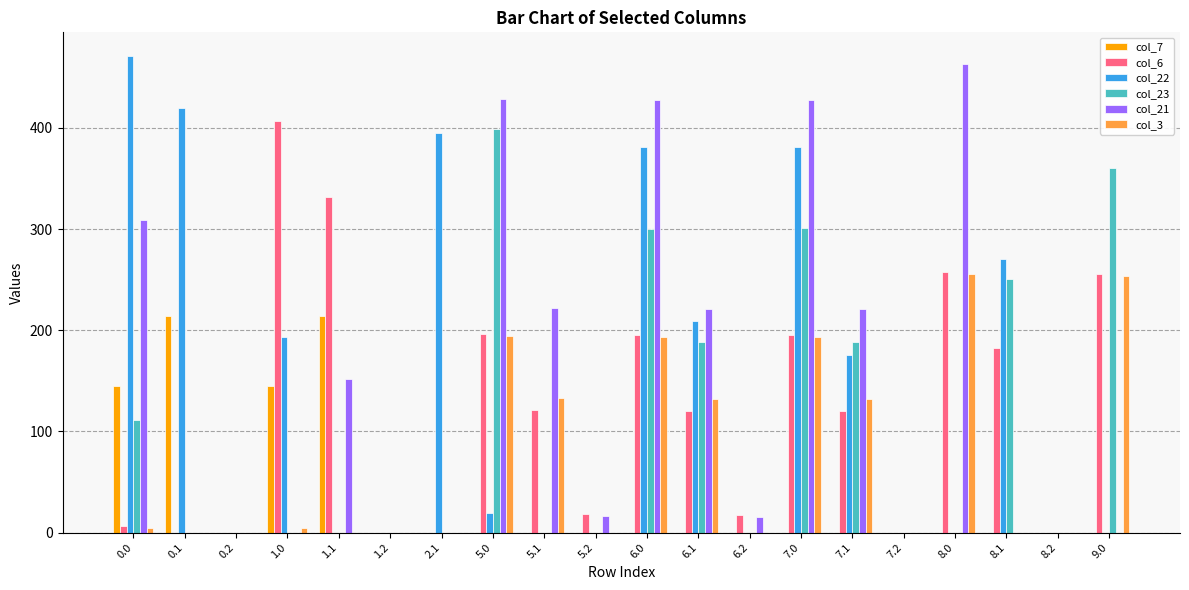

How many distinct data groups are displayed?

6